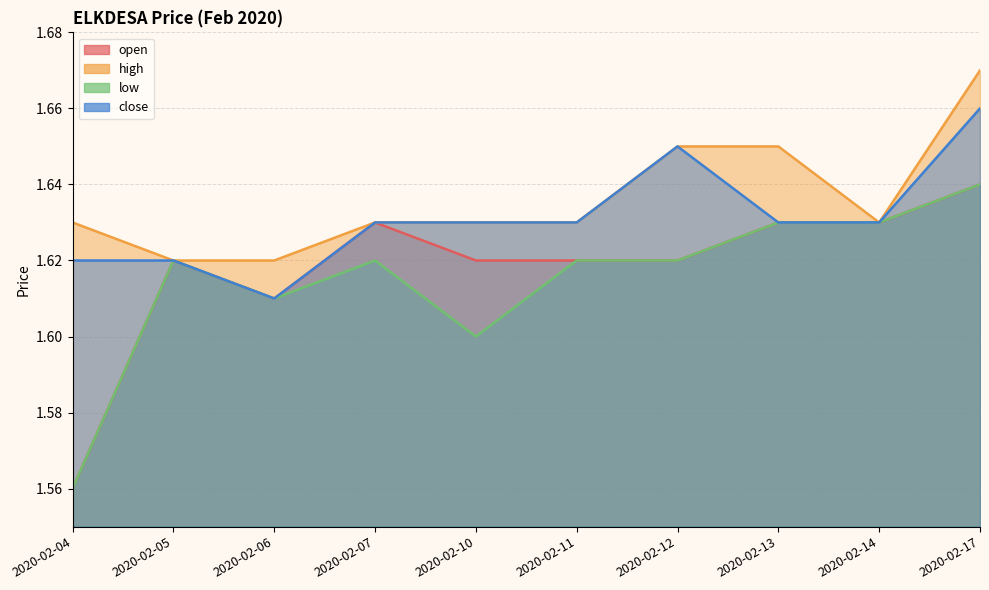

True or false: open and high cross at least once.

False